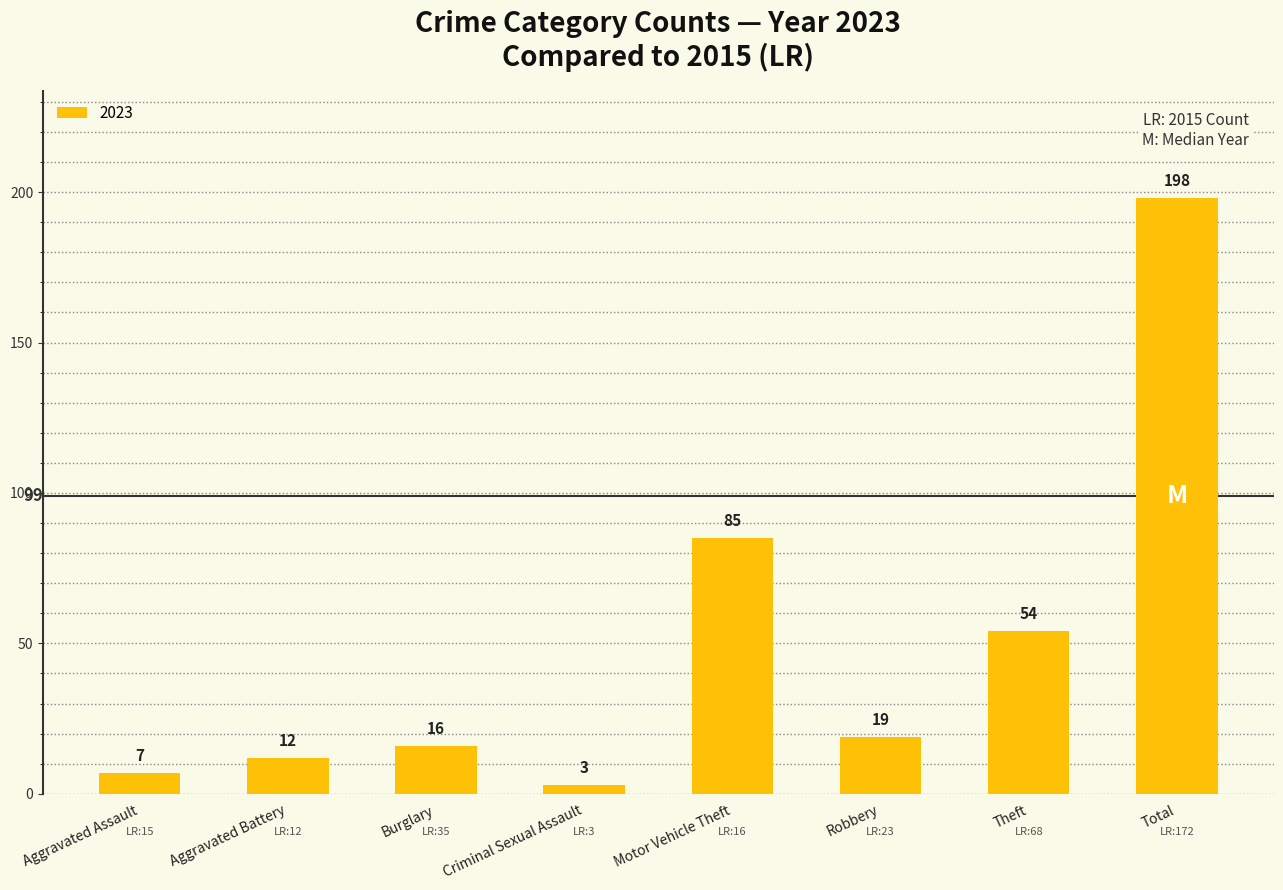

What value does the data have at Aggravated Assault?

7